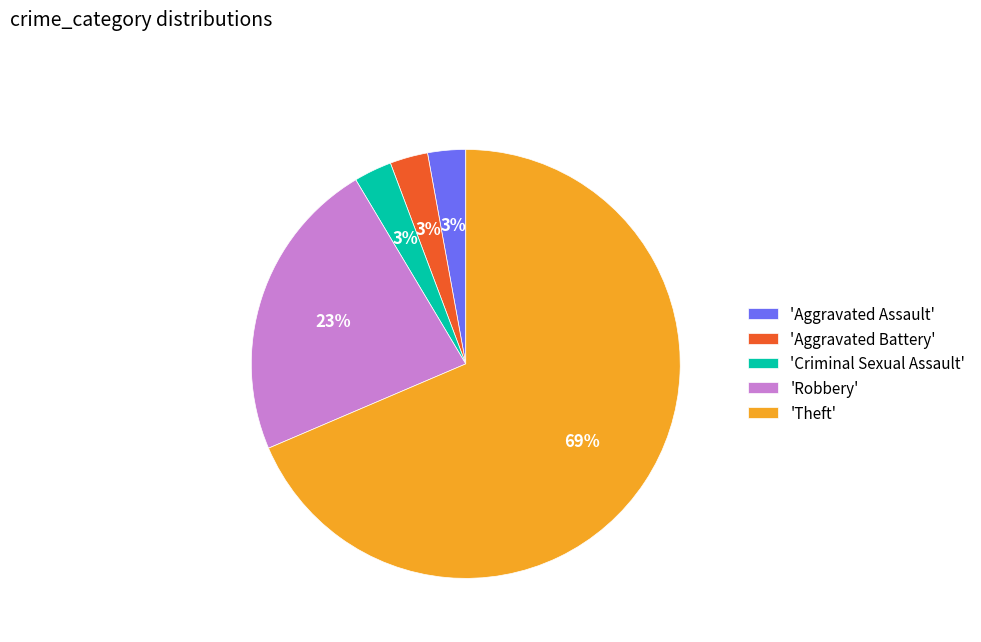

Combined, do 'Criminal Sexual Assault' and 'Robbery' account for over 50%?

No